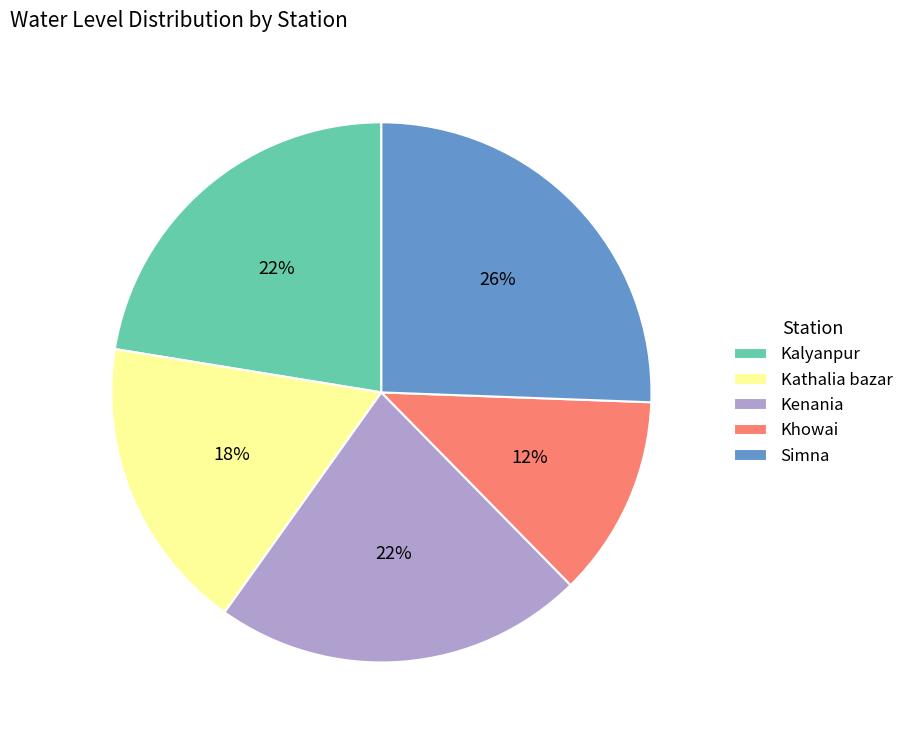

What percentage is the Khowai slice, to the nearest percent?

12%